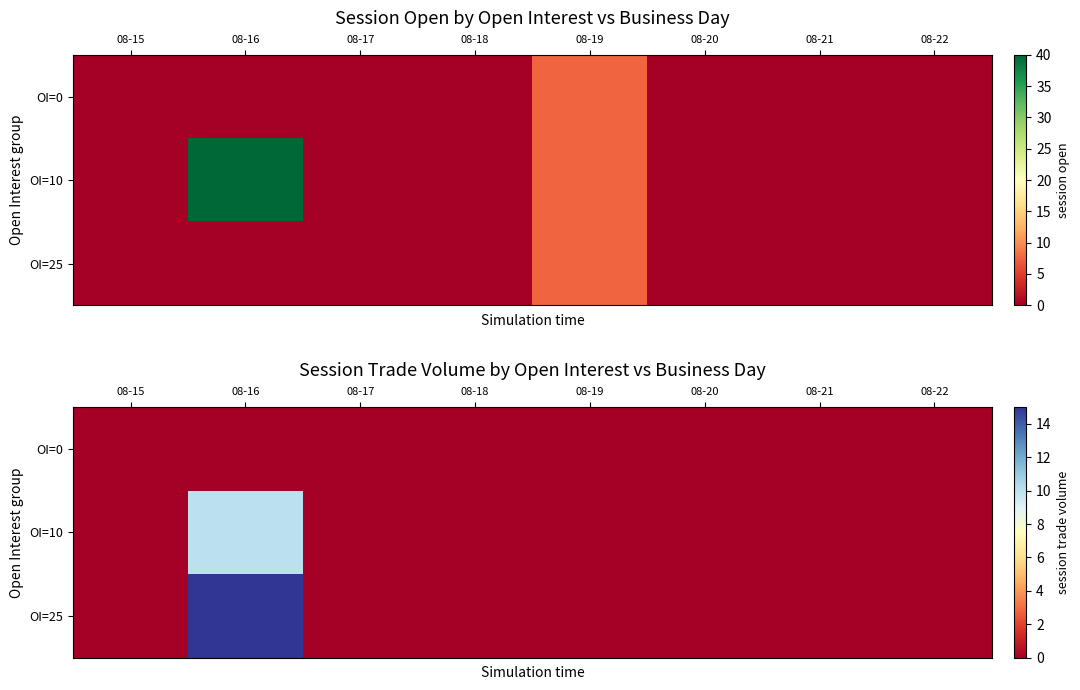

Rank the series at 08-21 from lowest to highest value.

OI=0, OI=10, OI=25